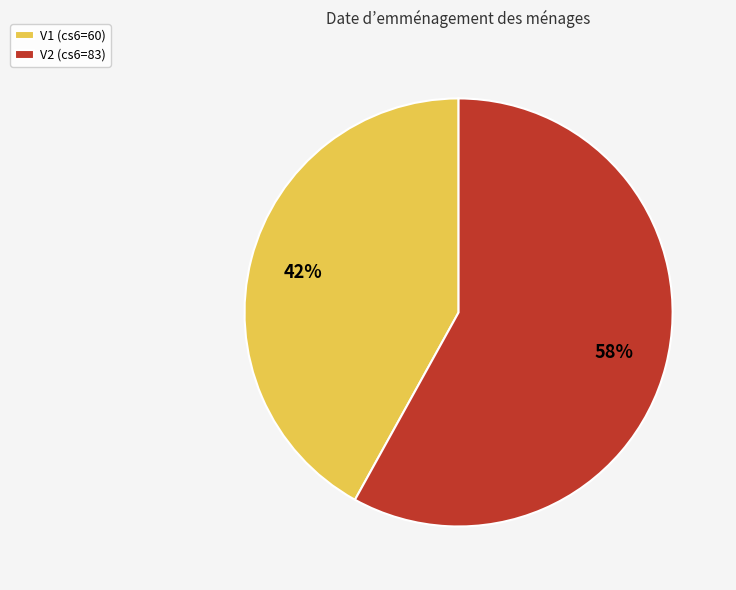

Which category has the biggest portion of the pie?

V2